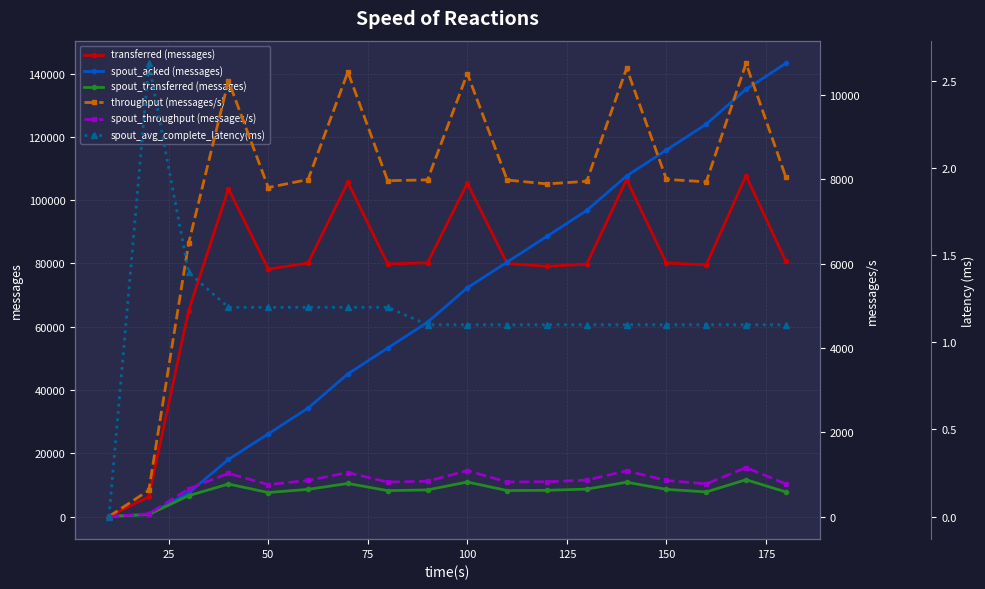

Which series has the largest total across all categories?

transferred (messages)